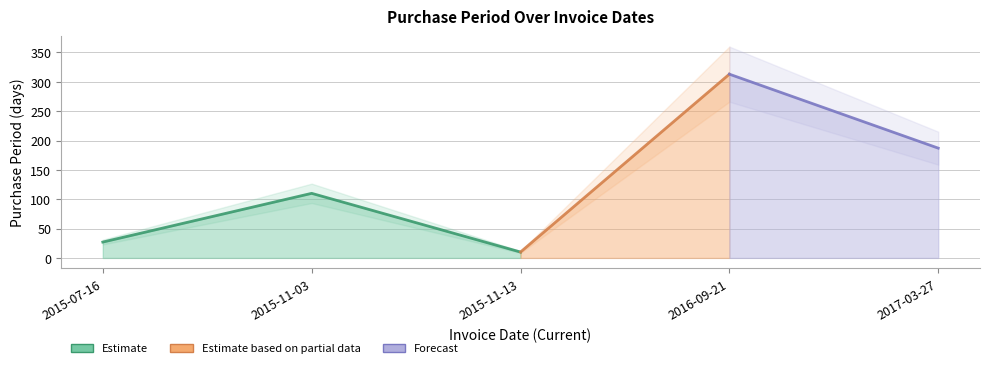

Reading left to right, transcribe all the data shown in this chart.

2015-07-16=27	2015-11-03=110	2015-11-13=10	2016-09-21=313	2017-03-27=187